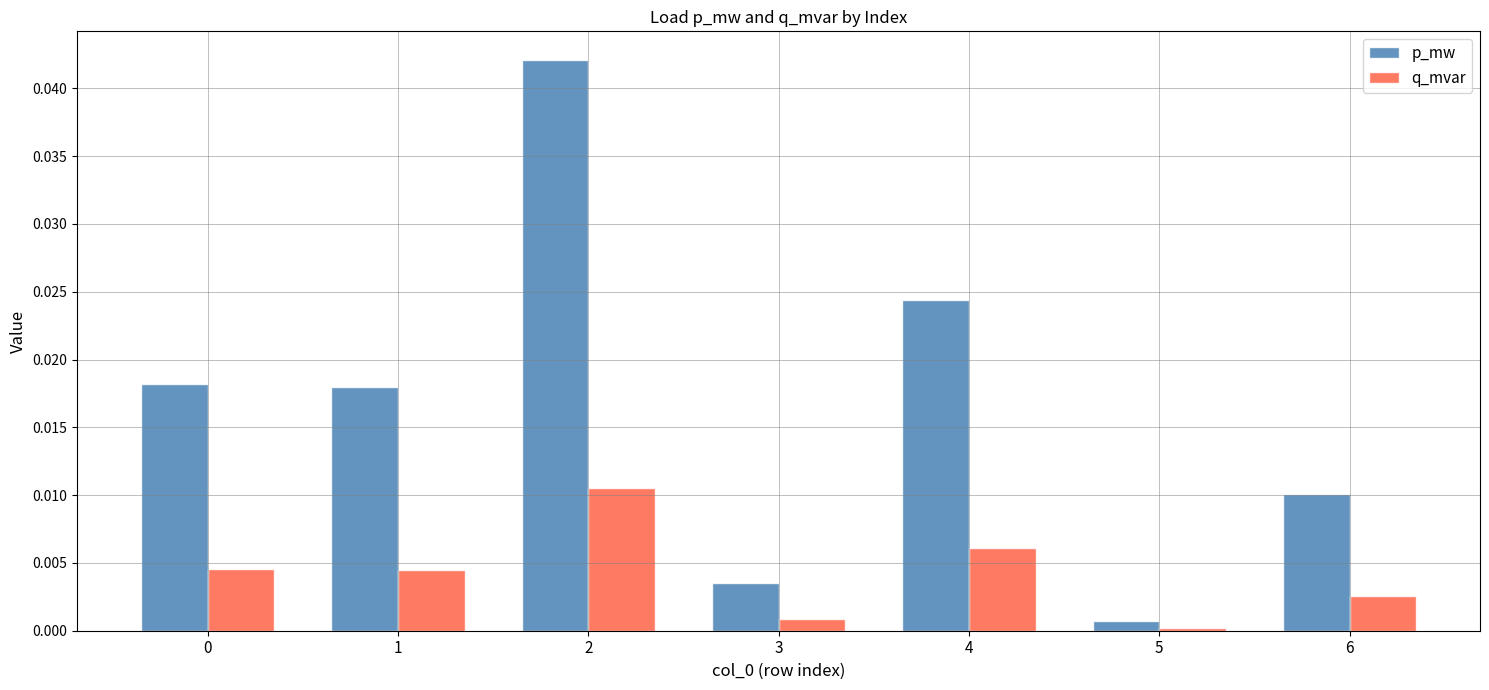

How many bars are there in total?

14